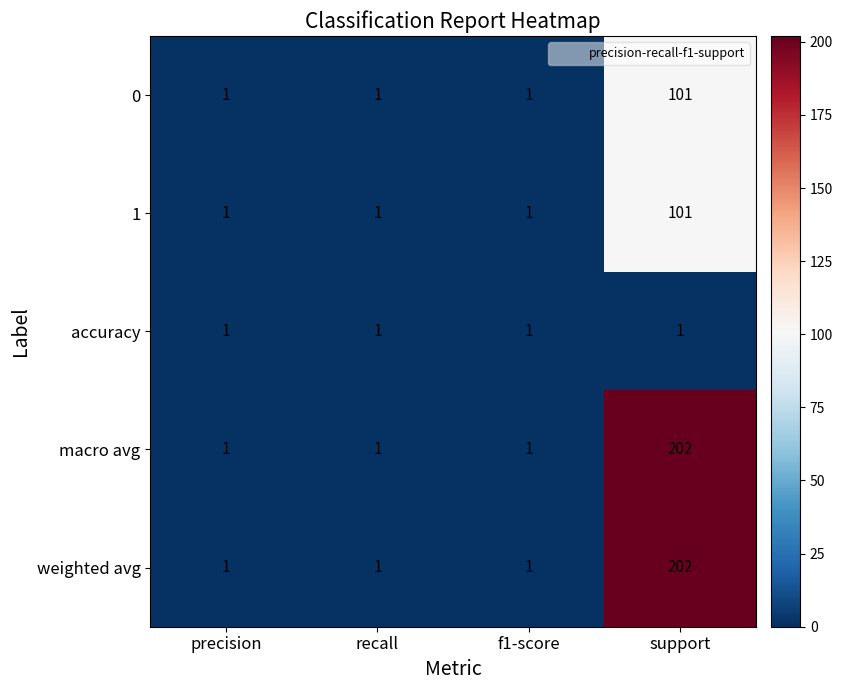

Count the number of data series in this chart.

5